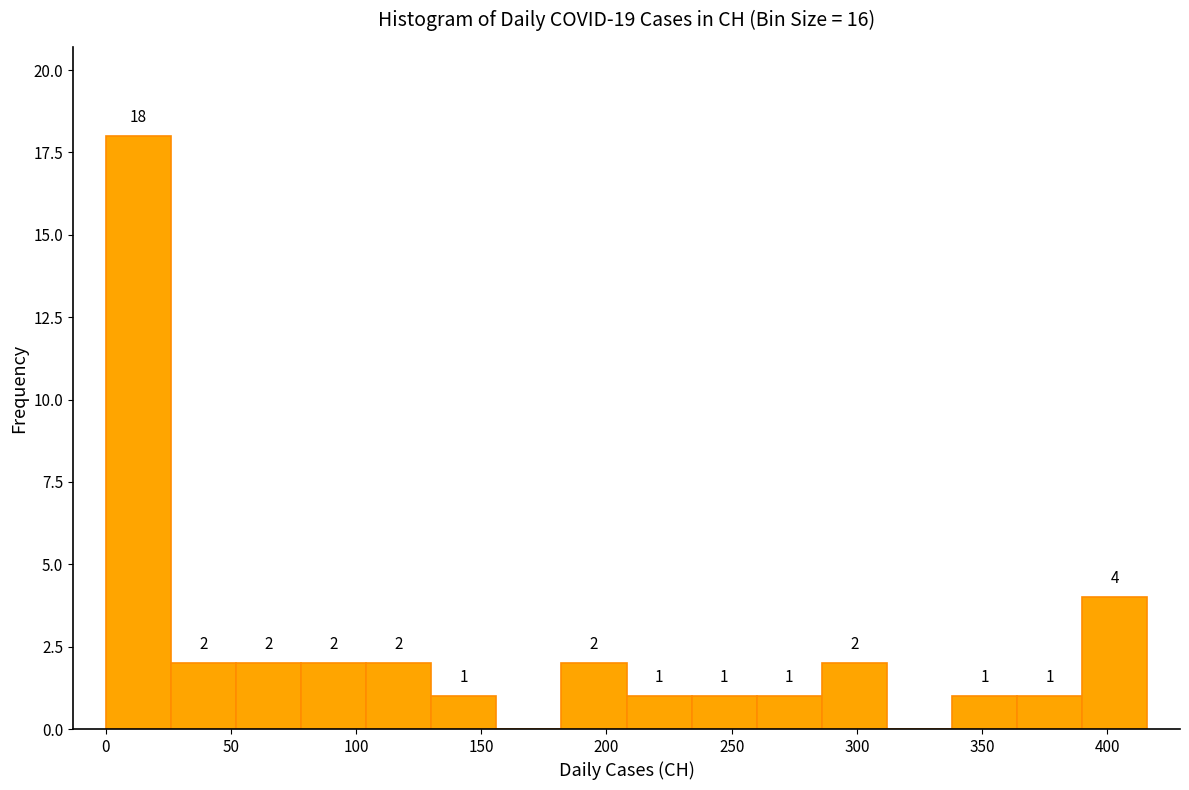

Over which range of the x-axis is the bar tallest?

0 to 26